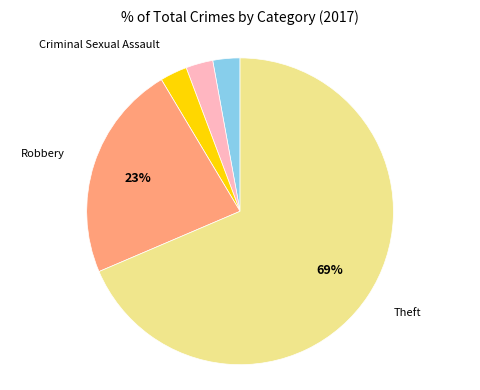

Count the number of slices in the pie.

5